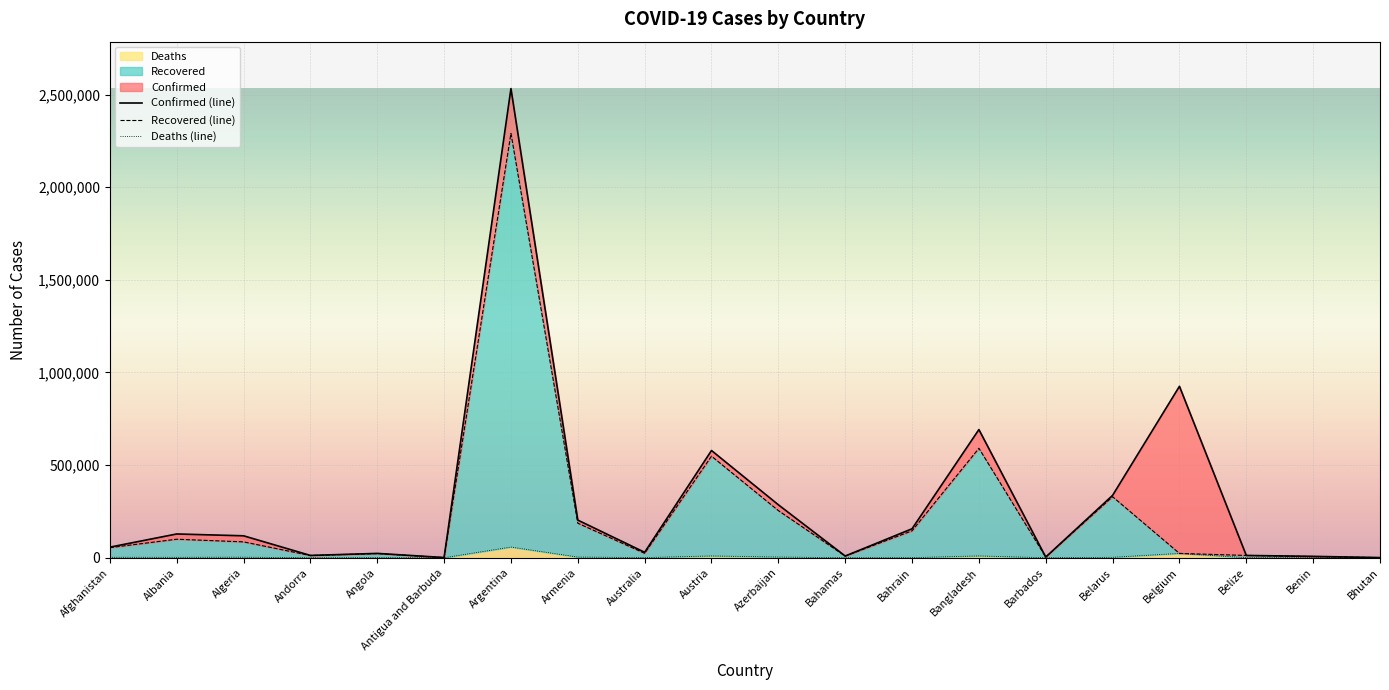

Reading right to left, what are all the values shown in this chart?

Confirmed: Bhutan=918	Benin=7515	Belize=12485	Belgium=925476	Belarus=336881	Barbados=3730	Bangladesh=691957	Bahrain=156462	Bahamas=9364	Azerbaijan=285993	Austria=578950	Australia=29419	Armenia=203327	Argentina=2532562	Antigua and Barbuda=1198	Angola=23457	Andorra=12545	Algeria=118516	Albania=128393	Afghanistan=57242
Recovered: Bhutan=876	Benin=6545	Belize=12424	Belgium=23473	Belarus=329450	Barbados=3651	Bangladesh=590935	Bahrain=145474	Bahamas=9026	Azerbaijan=254623	Austria=548315	Australia=23994	Armenia=186589	Argentina=2290919	Antigua and Barbuda=968	Angola=22611	Andorra=11945	Algeria=85730	Albania=100040	Afghanistan=54534
Deaths: Bhutan=1	Benin=93	Belize=318	Belgium=23473	Belarus=2363	Barbados=44	Bangladesh=9822	Bahrain=557	Bahamas=189	Azerbaijan=3915	Austria=9706	Australia=909	Armenia=3753	Argentina=57779	Antigua and Barbuda=30	Angola=553	Andorra=120	Algeria=3130	Albania=2317	Afghanistan=2529